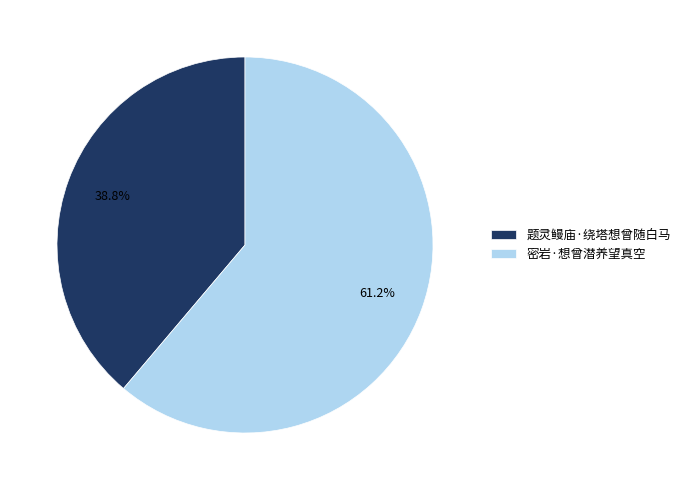

Is it true that 密岩·想曾潜养望真空 is 61% of the pie?

True